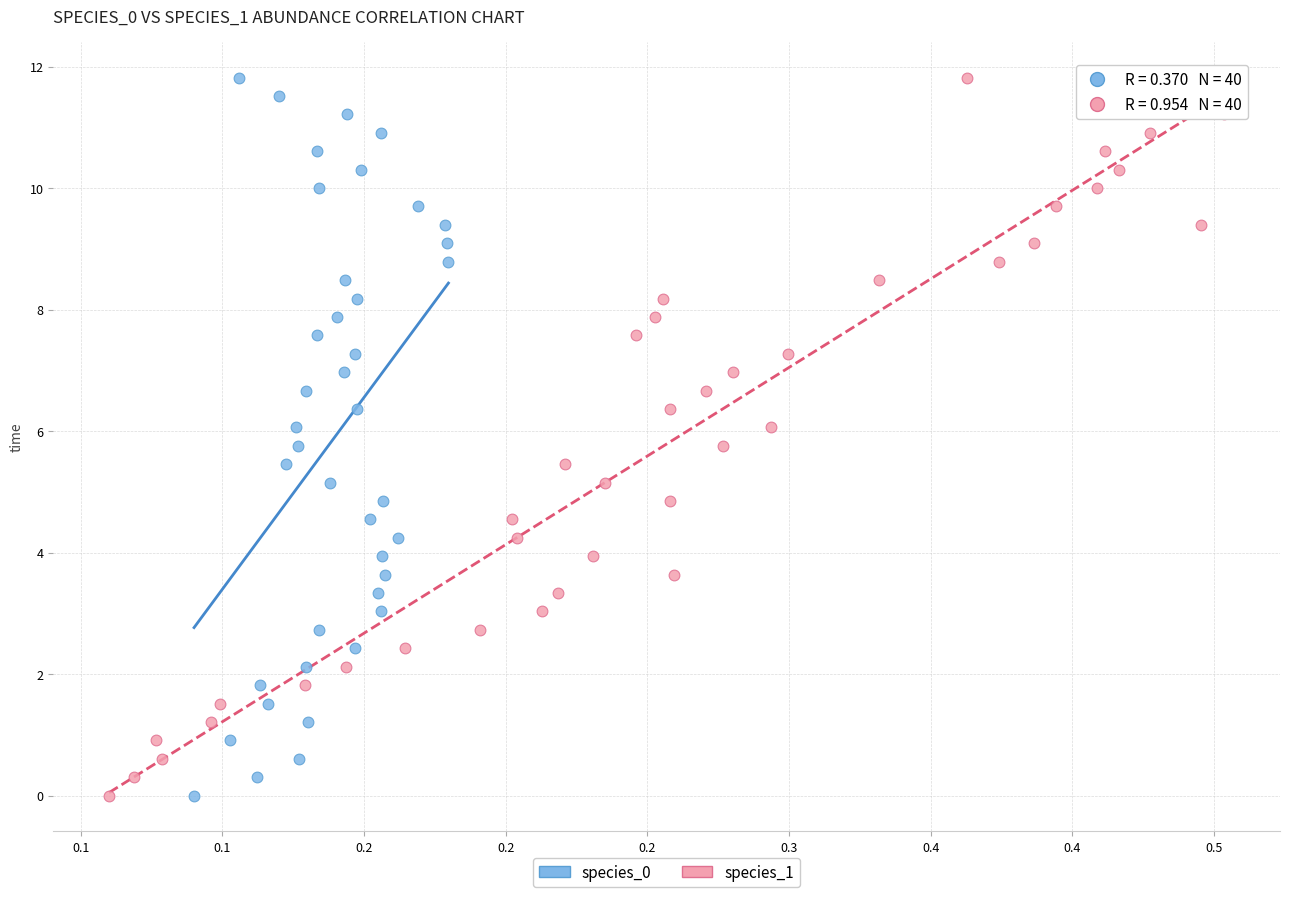

What are all the series names shown in the legend?

species_0, species_1